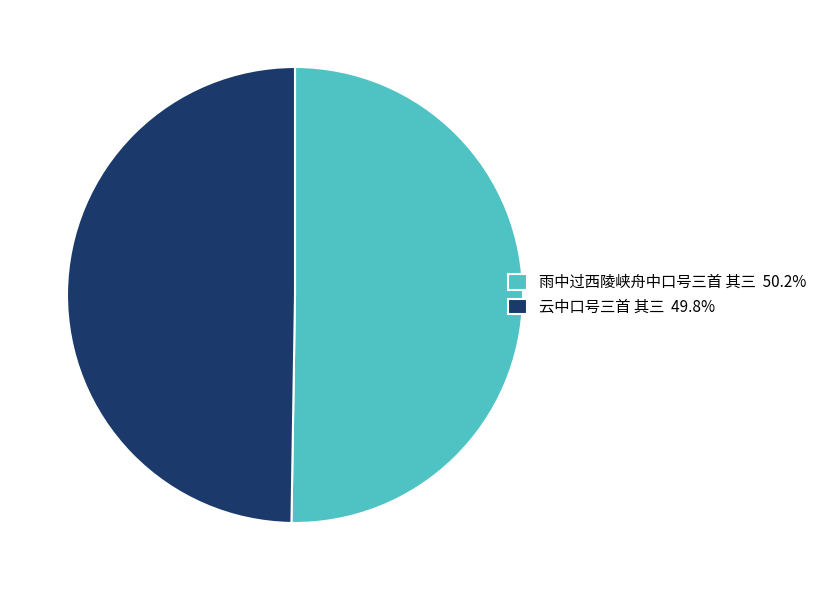

Combined, do 云中口号三首 其三 49.8% and 雨中过西陵峡舟中口号三首 其三 50.2% account for over 50%?

Yes